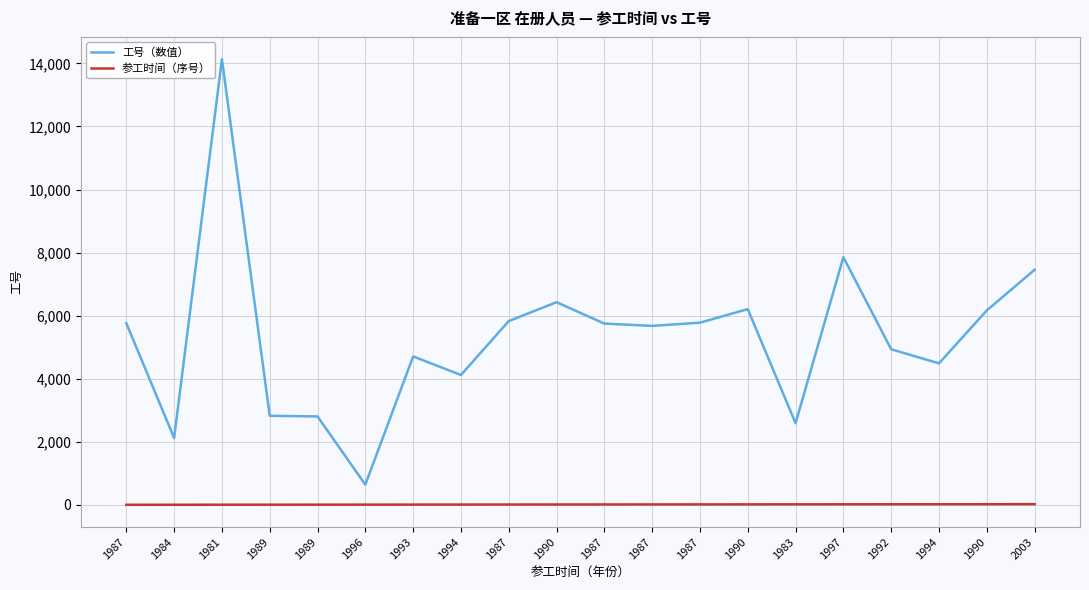

List the labels in order of 参工时间（序号） value, largest first.

2003, 1990, 1994, 1992, 1997, 1983, 1990, 1987, 1987, 1987, 1990, 1987, 1994, 1993, 1996, 1989, 1989, 1981, 1984, 1987